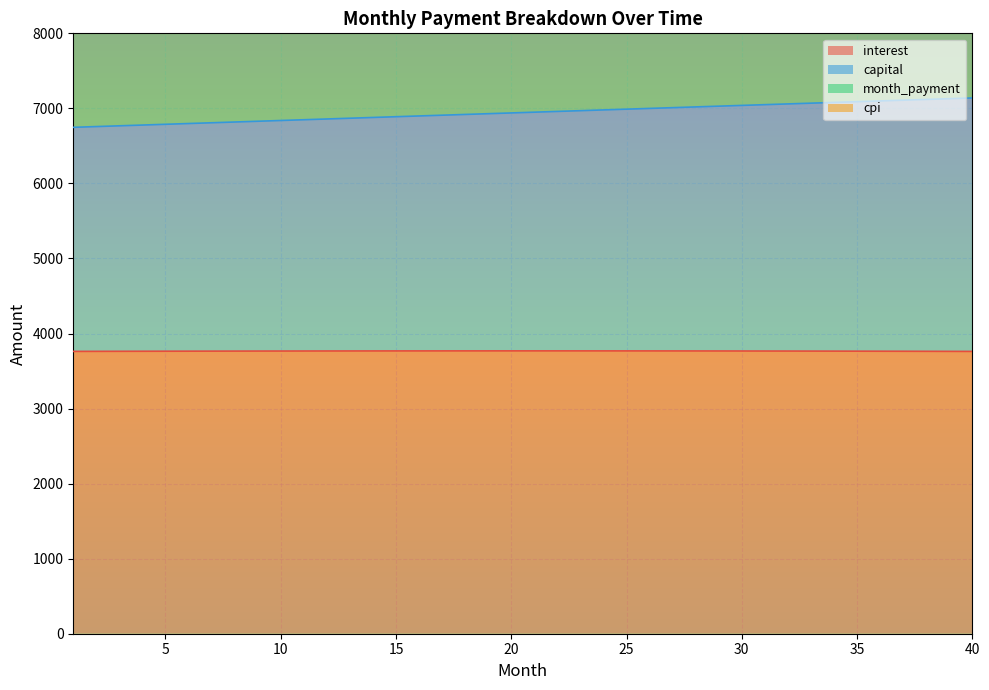

What is the value of the month_payment point at the 4th from the left?

13555.8